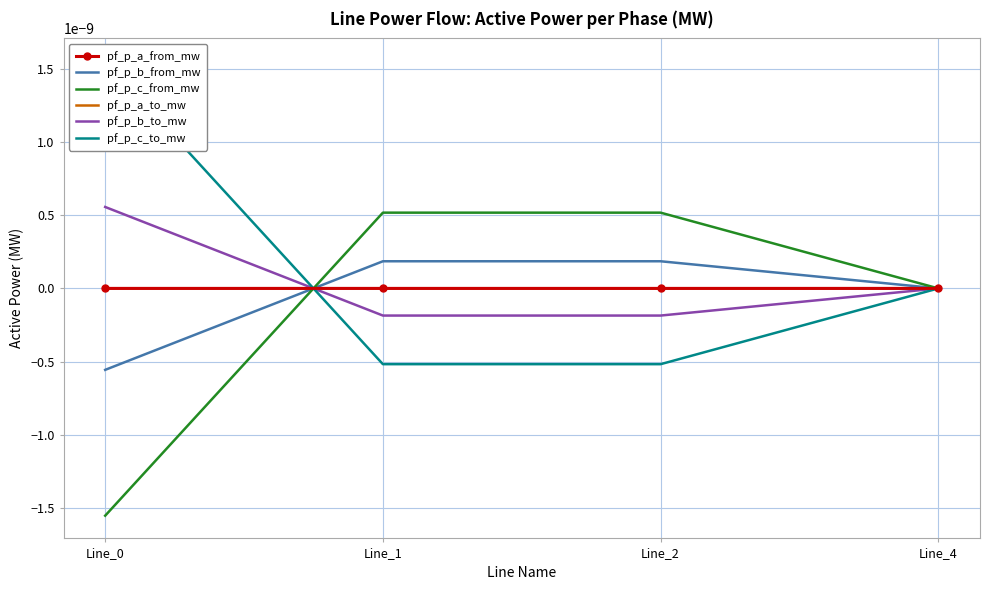

The pf_p_b_to_mw series shows 0.0 at Line_0. True or false?

False